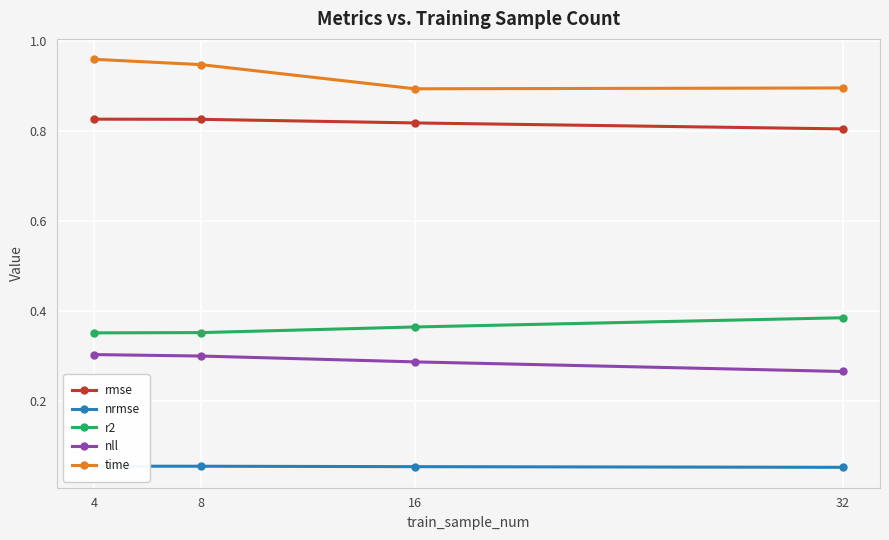

True or false: rmse has more than 1 points higher than both neighbors.

False